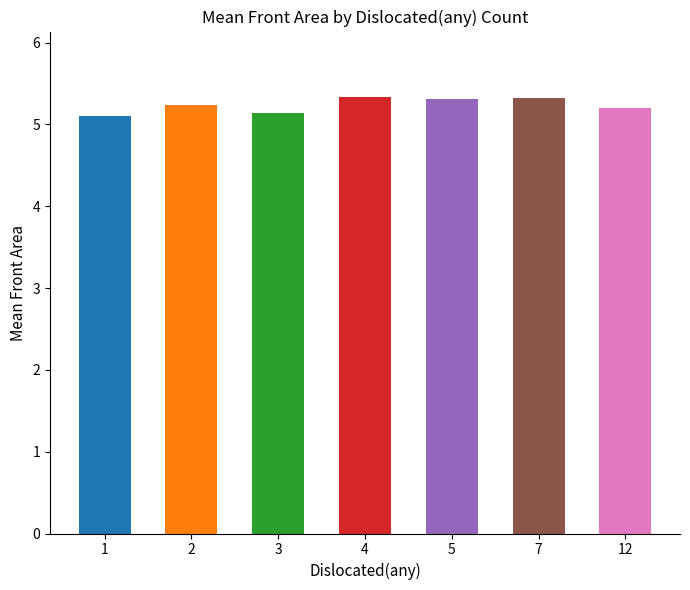

What is the smallest value displayed?

5.1